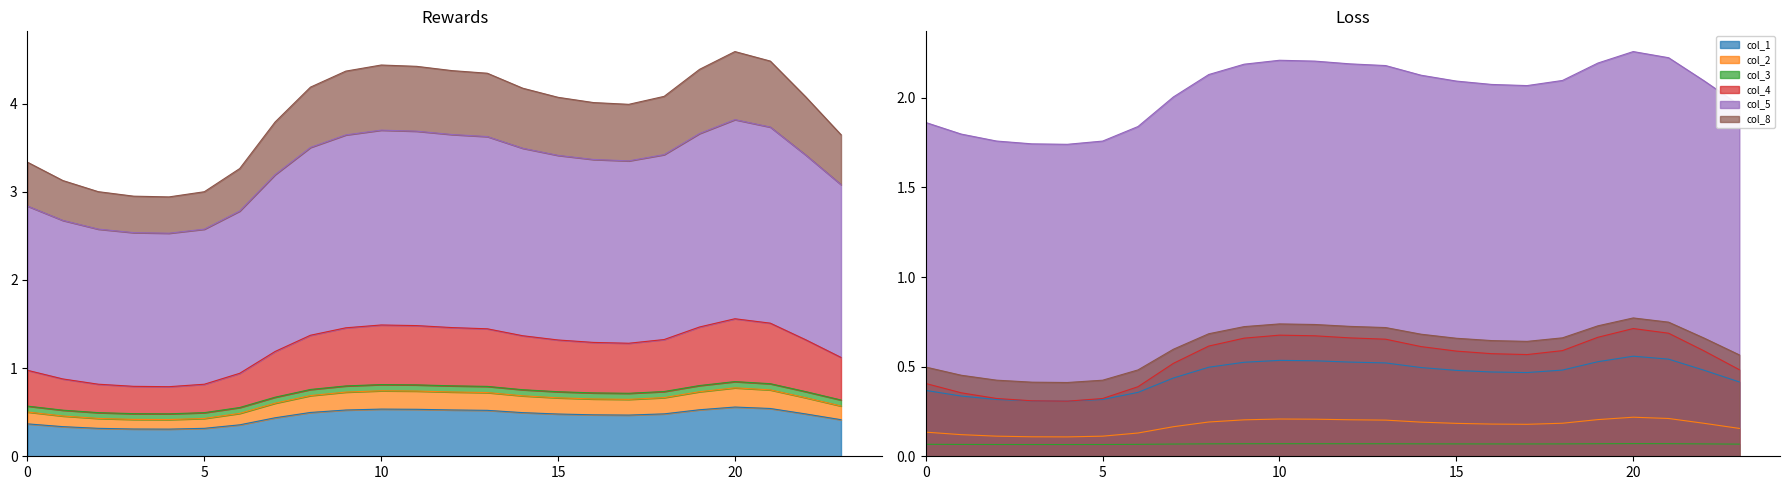

At which label does col_1 reach its peak?

20